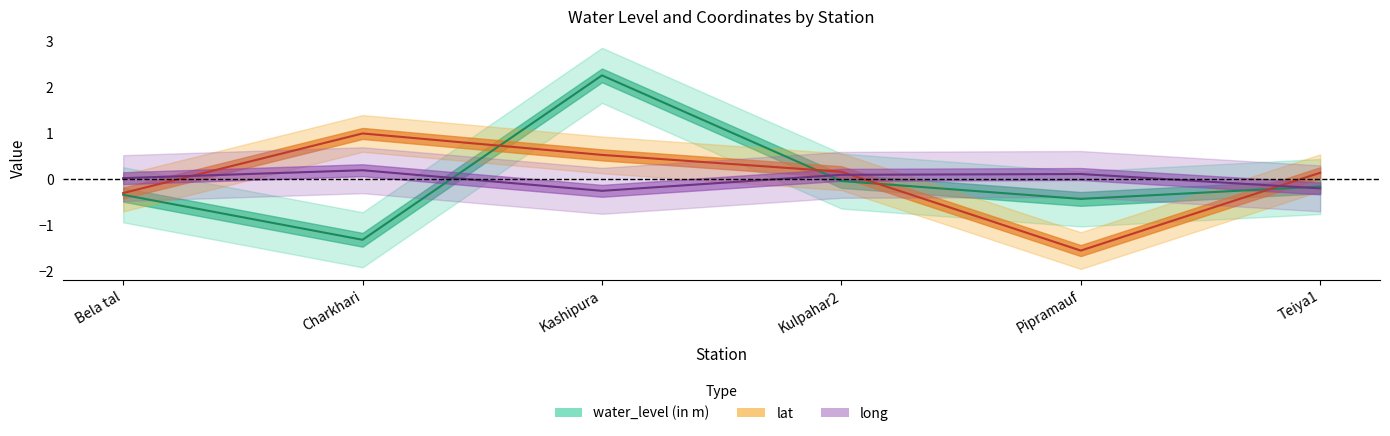

Which series has the largest total across all categories?

water_level (in m)